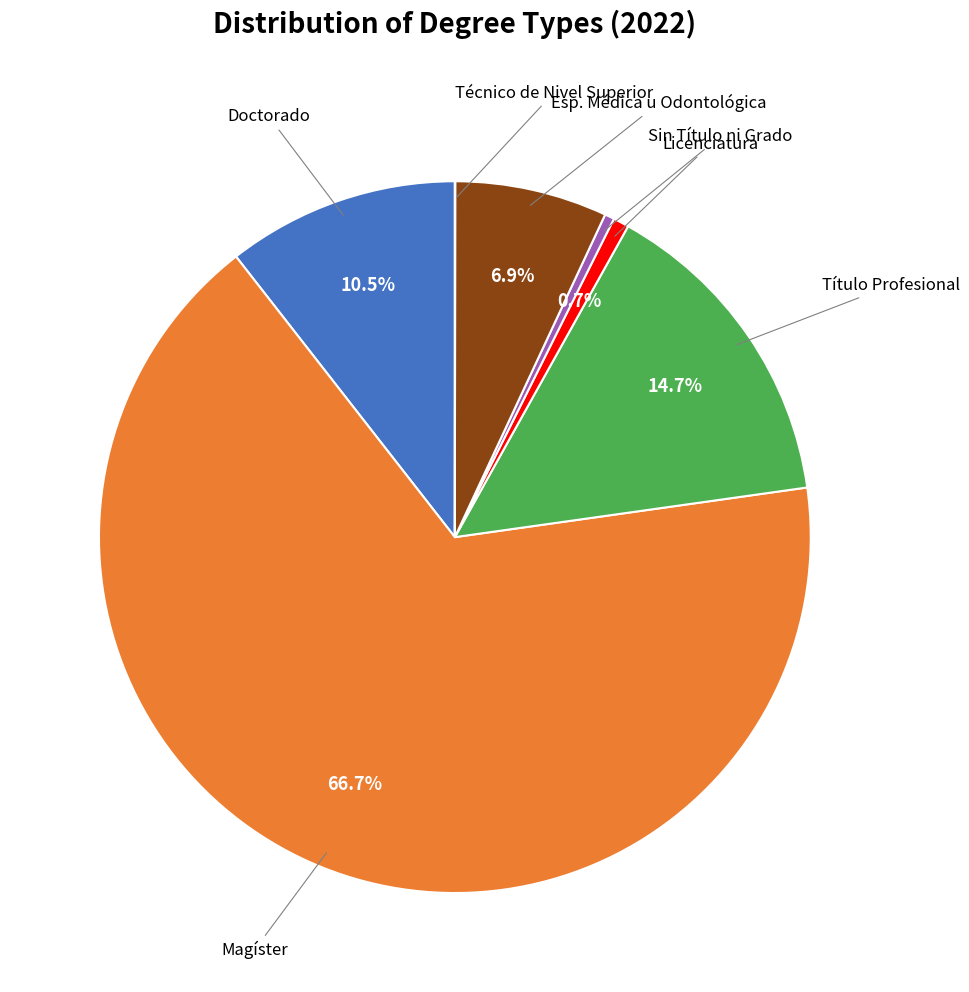

Is there a majority slice in this chart?

Yes